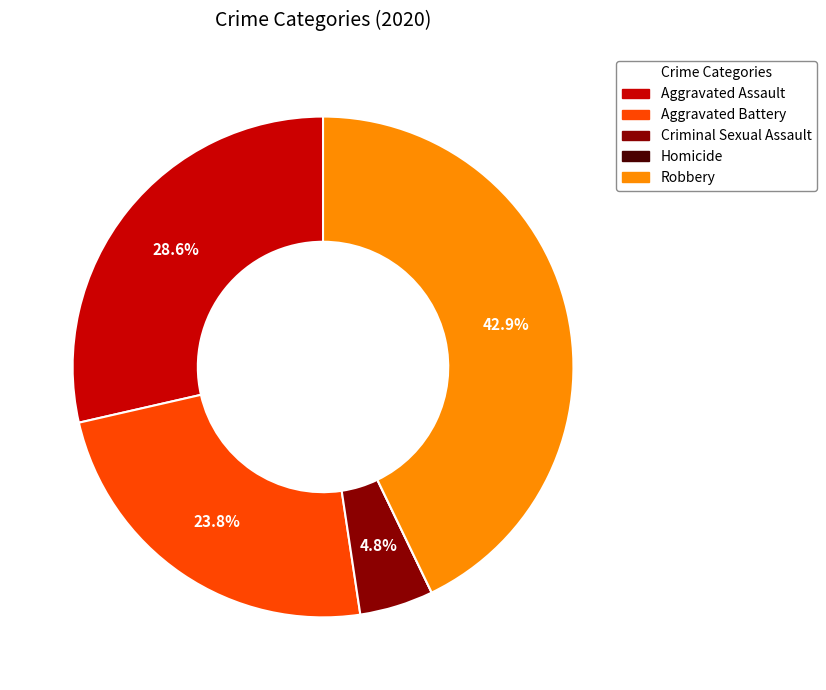

Is there any slice that represents more than half of the pie?

No